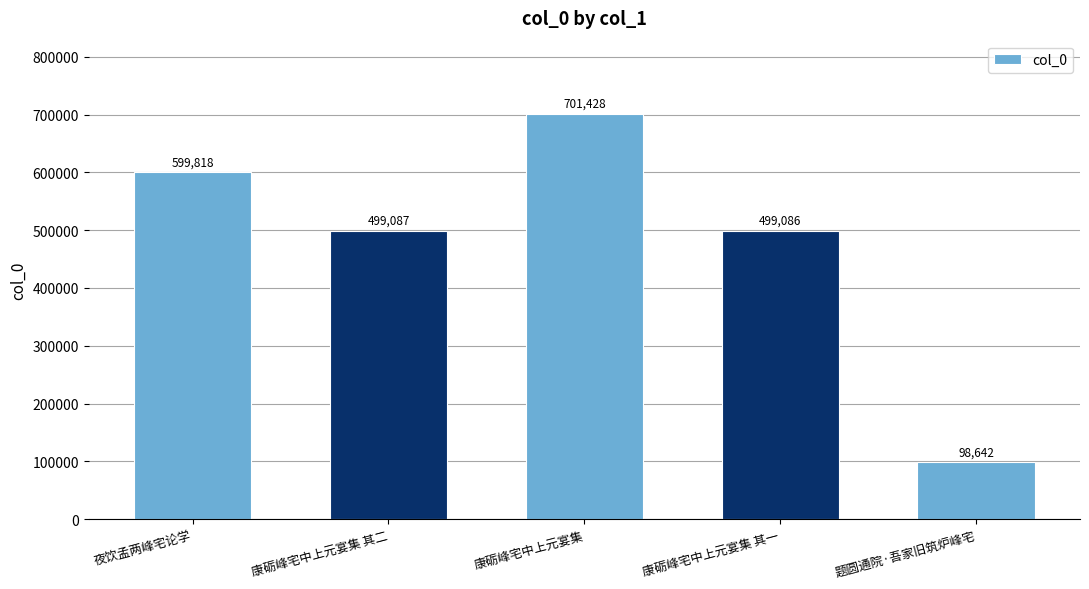

What position from the left is 康砺峰宅中上元宴集 其二?

2